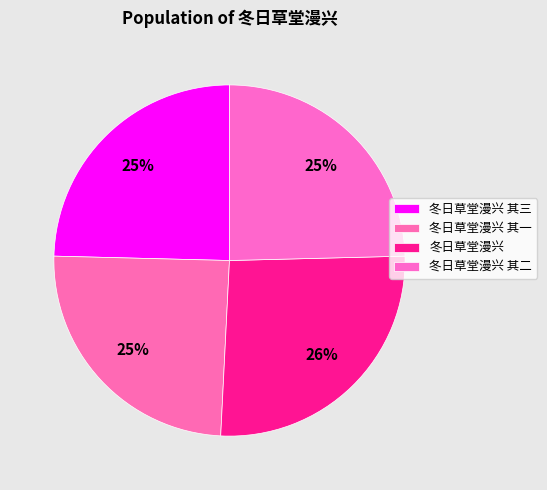

How many segments does this pie chart have?

4